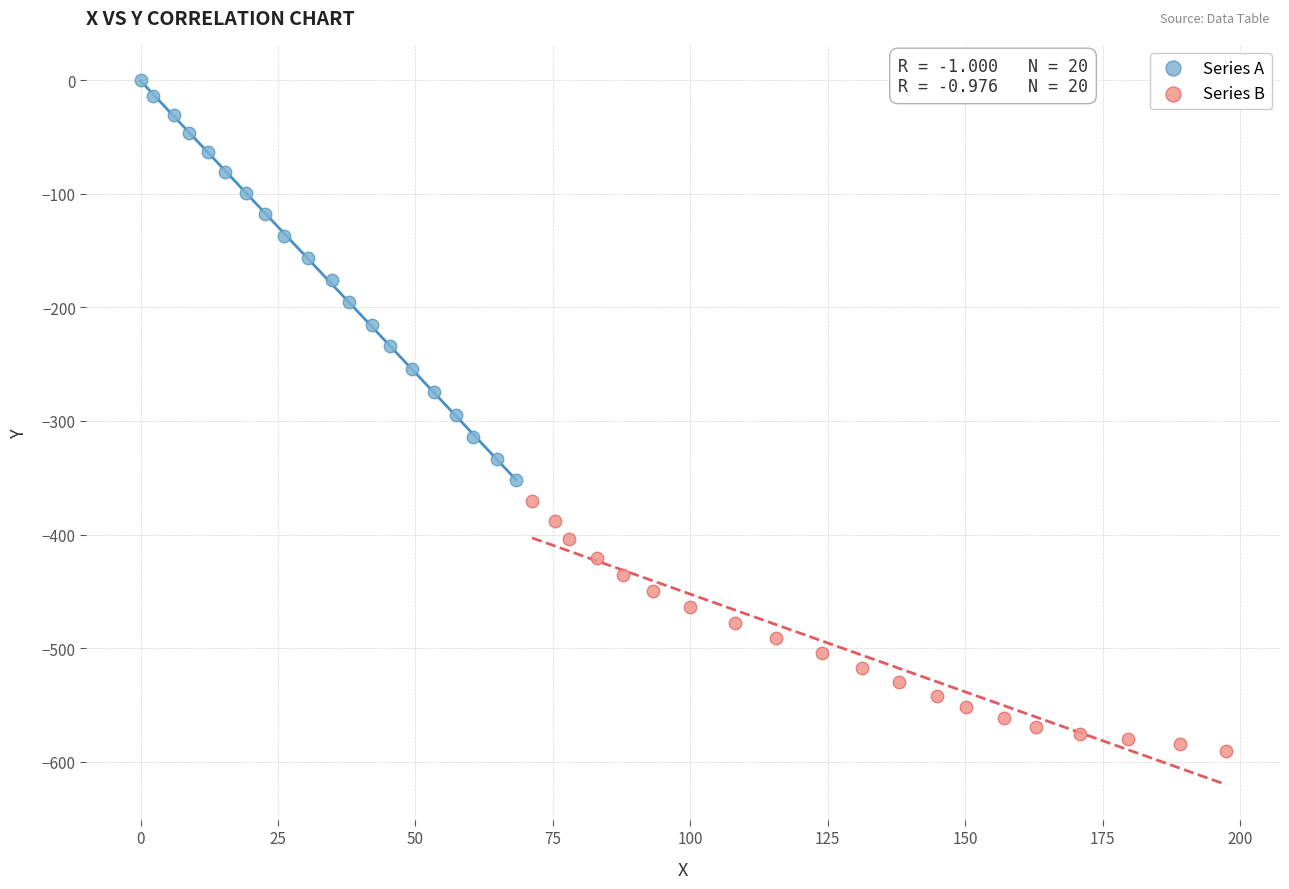

Which series has the largest Y range (max minus min)?

Series A